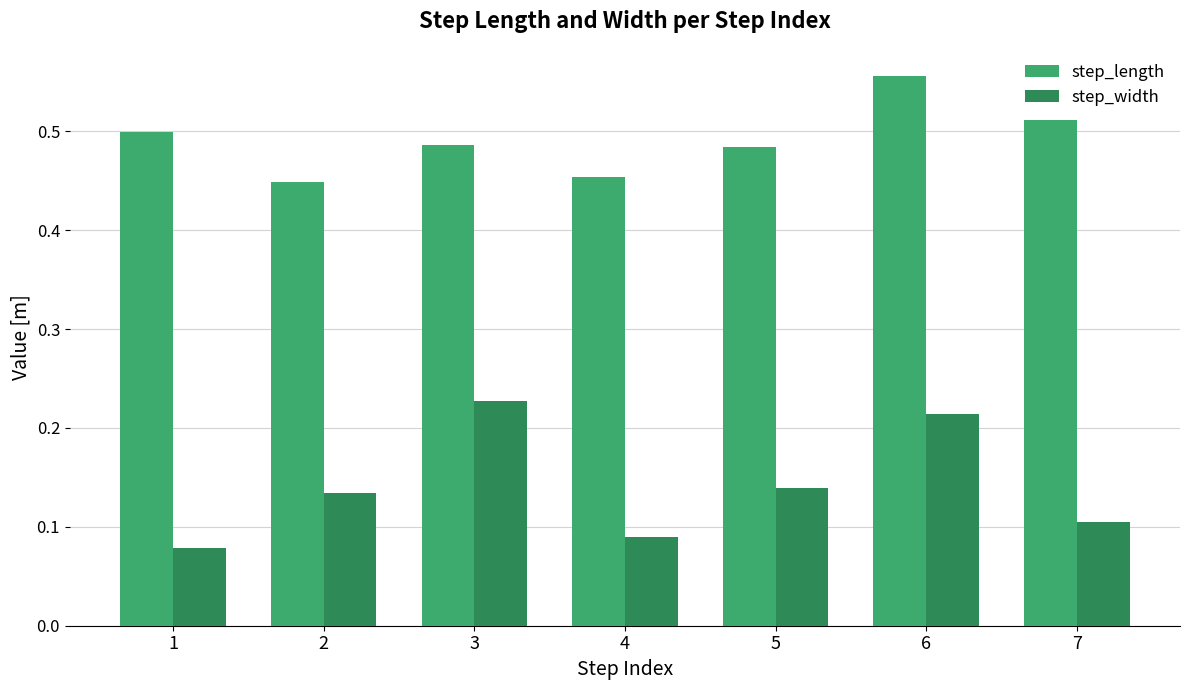

What is the sum of all step_width values?

1.0